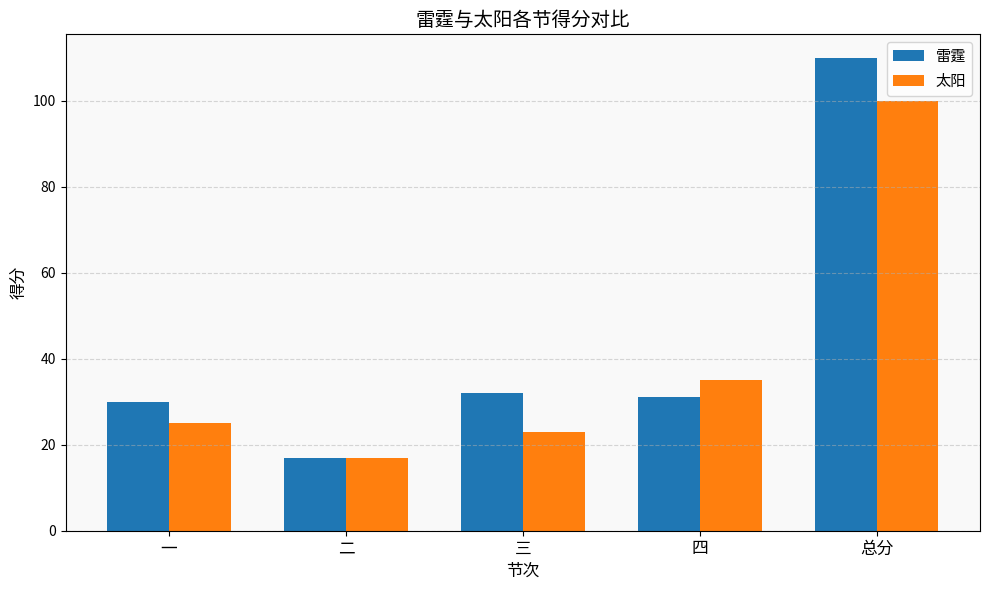

Which series has the largest total across all categories?

雷霆